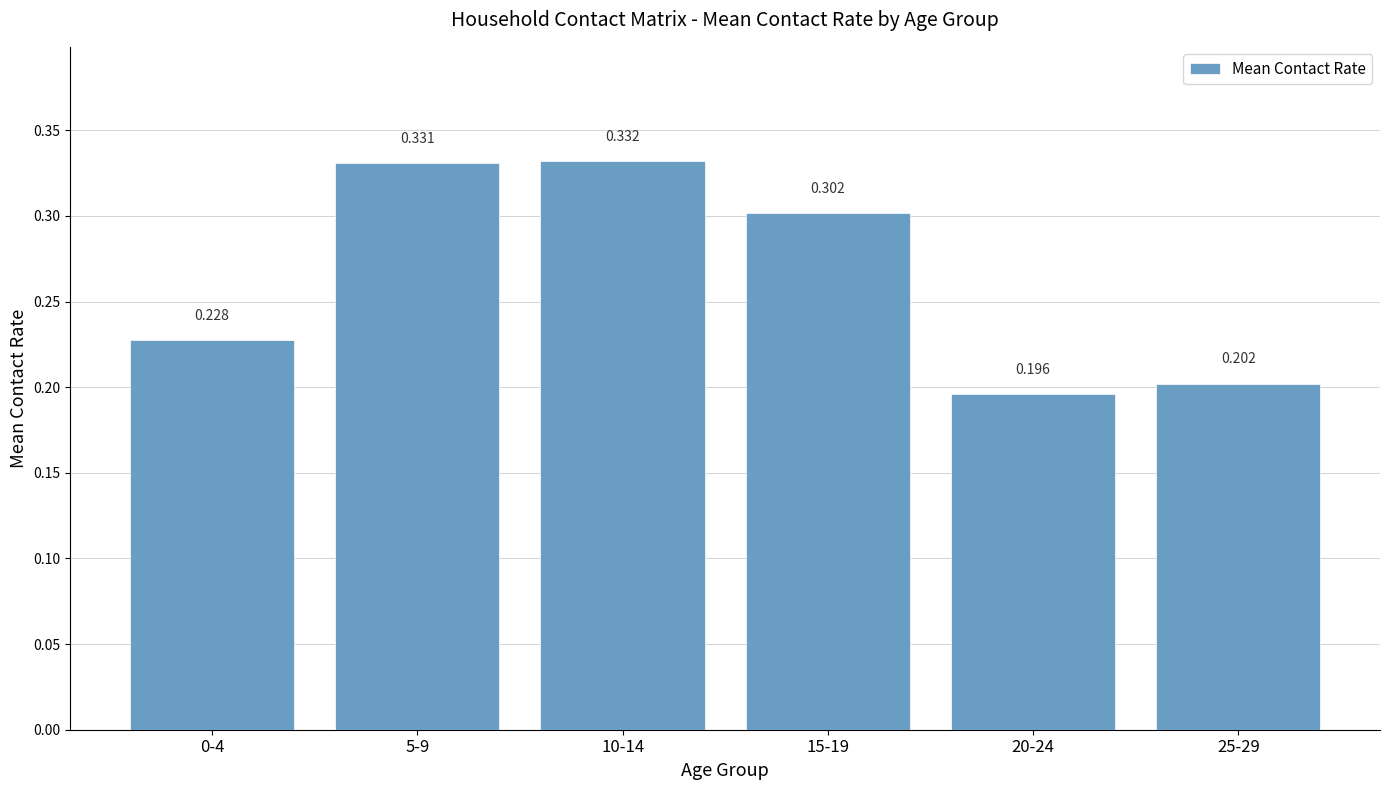

At which label is the value closest to 0?

20-24